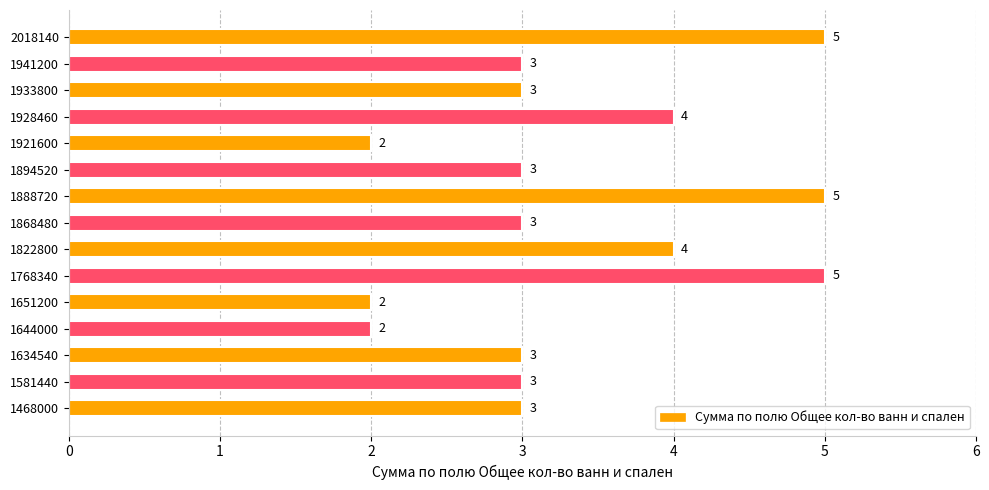

What is the average value?

3